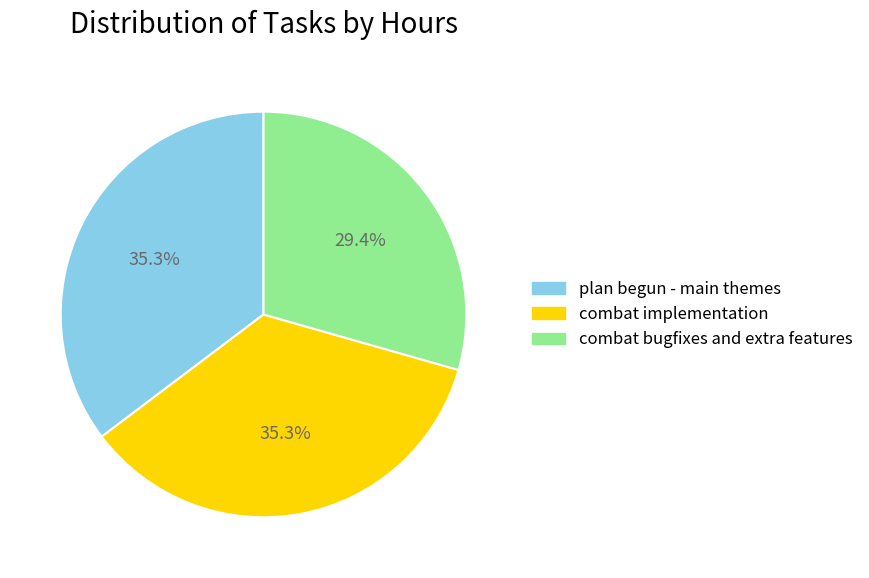

Is there a majority slice in this chart?

No